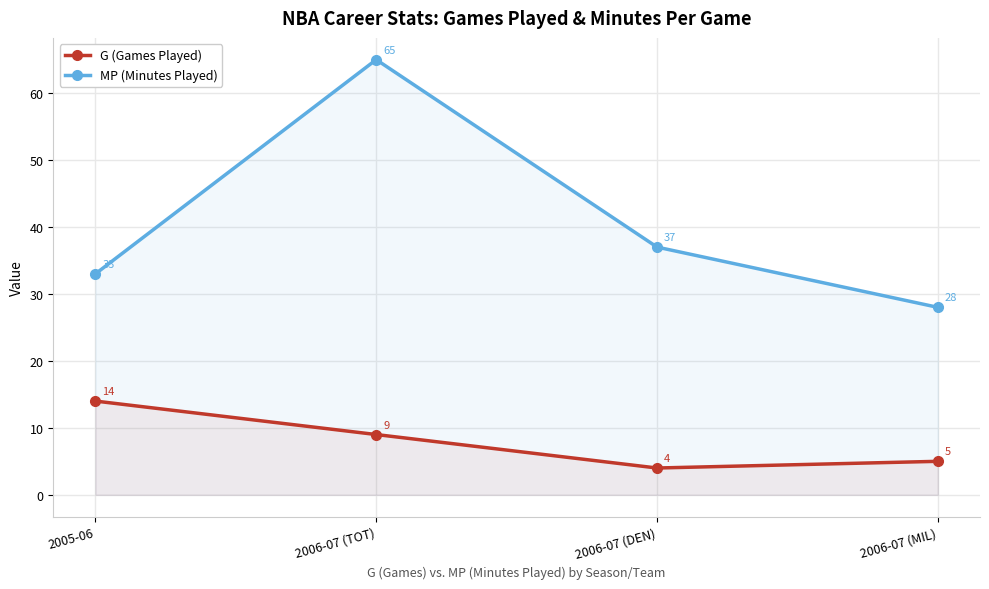

Which category has the lowest value in the G (Games Played) series?

2006-07 (DEN)